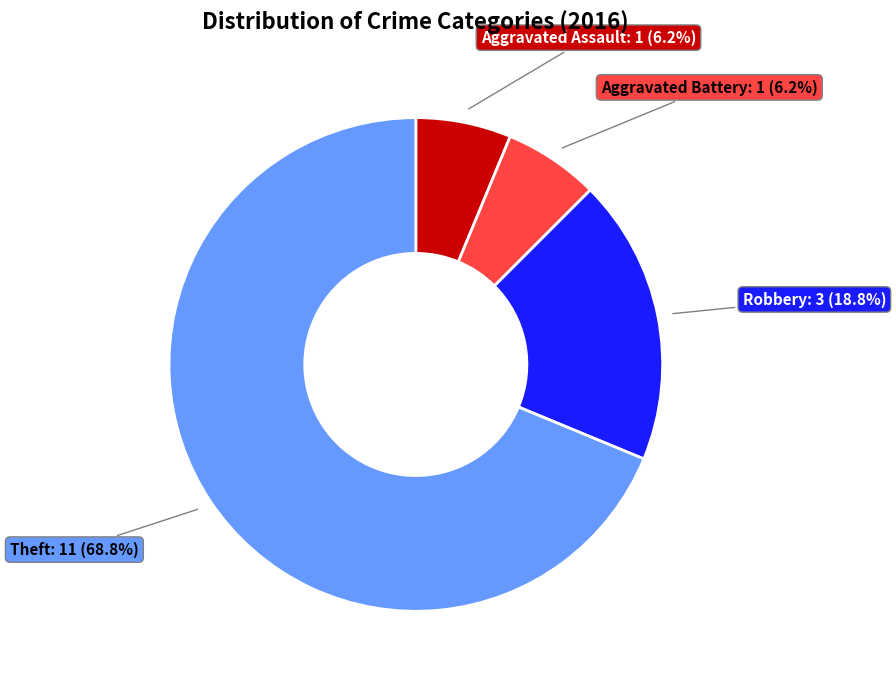

Is there a majority slice in this chart?

Yes